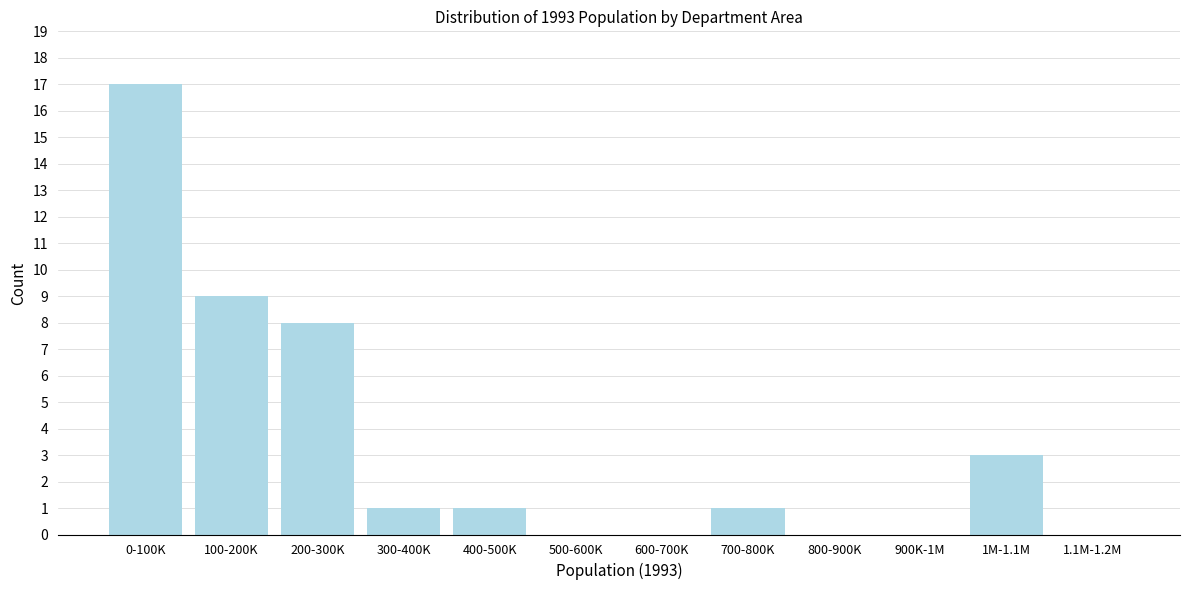

Reading right to left, transcribe all the data shown in this chart.

1.1M-1.2M=0	1M-1.1M=3	900K-1M=0	800-900K=0	700-800K=1	600-700K=0	500-600K=0	400-500K=1	300-400K=1	200-300K=8	100-200K=9	0-100K=17